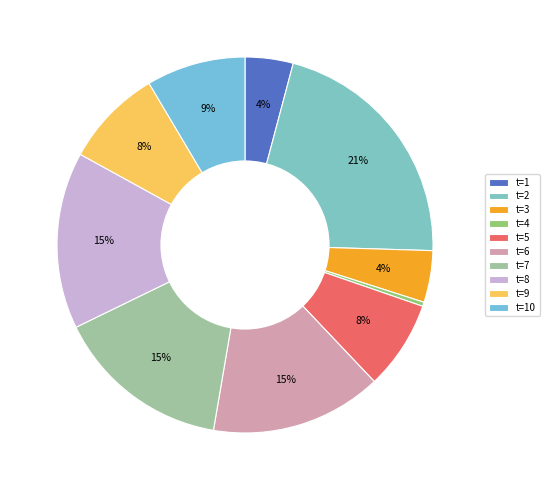

Is the sum of t=9 and t=10 greater than half?

No